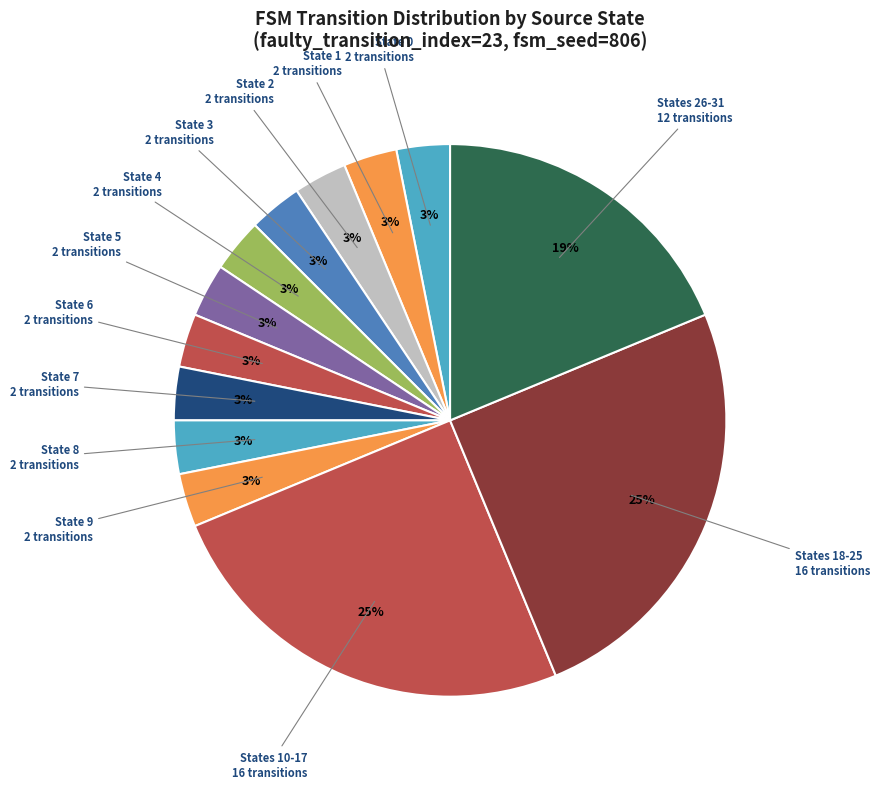

How many slices are in this pie chart?

13